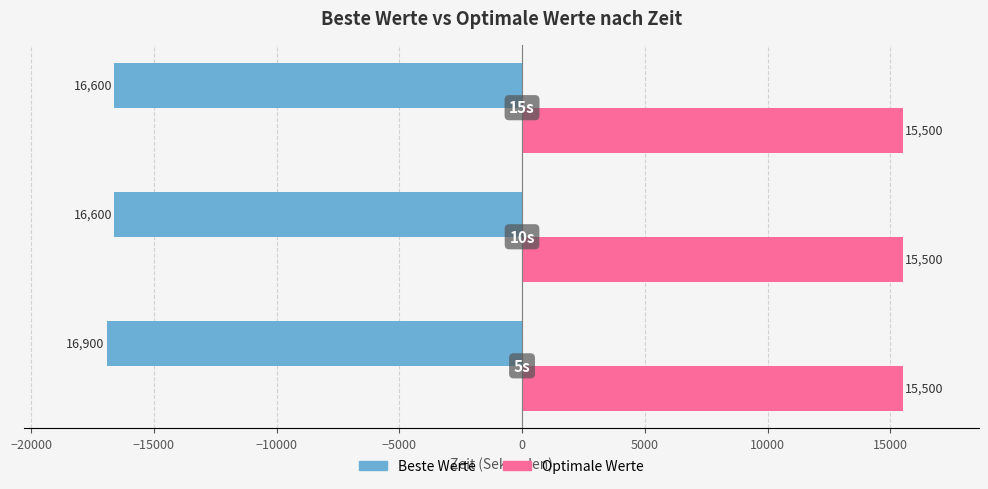

What is the smallest value displayed?

-16900